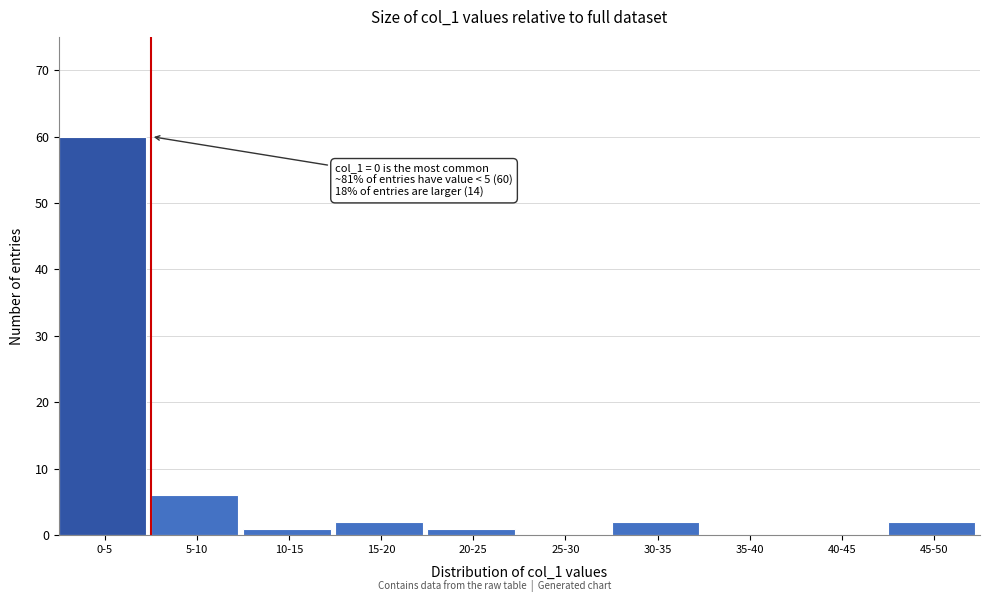

Reading left to right, what are all the values shown in this chart?

0-5=60	5-10=6	10-15=1	15-20=2	20-25=1	25-30=0	30-35=2	35-40=0	40-45=0	45-50=2